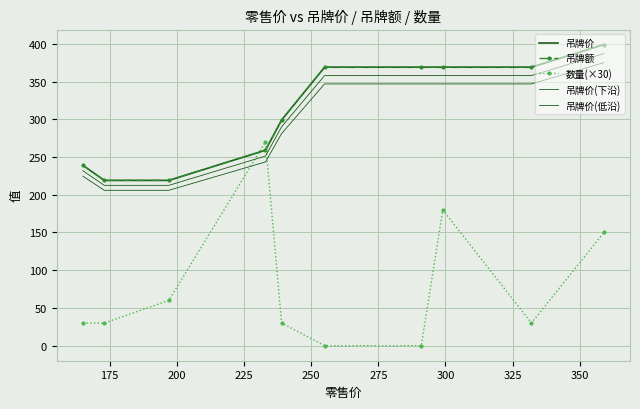

How many lines are shown in the chart?

5